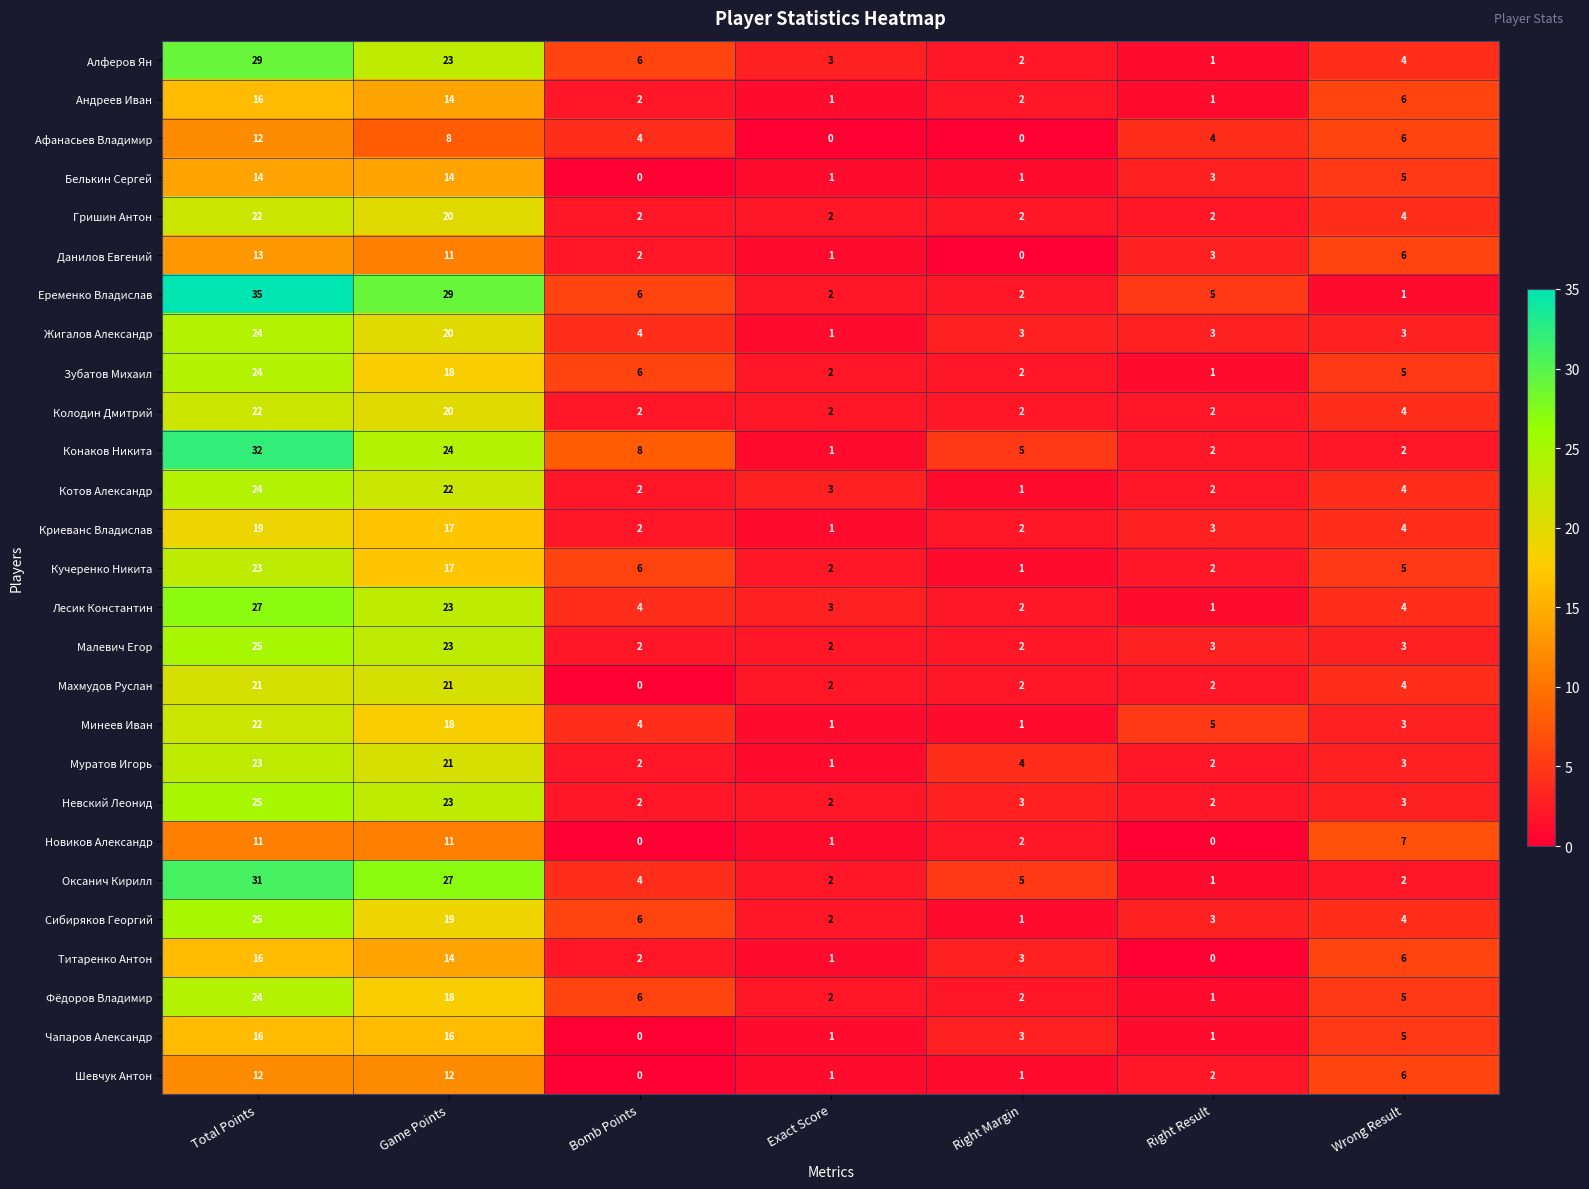

Which label corresponds to the largest value in the chart?

Total Points